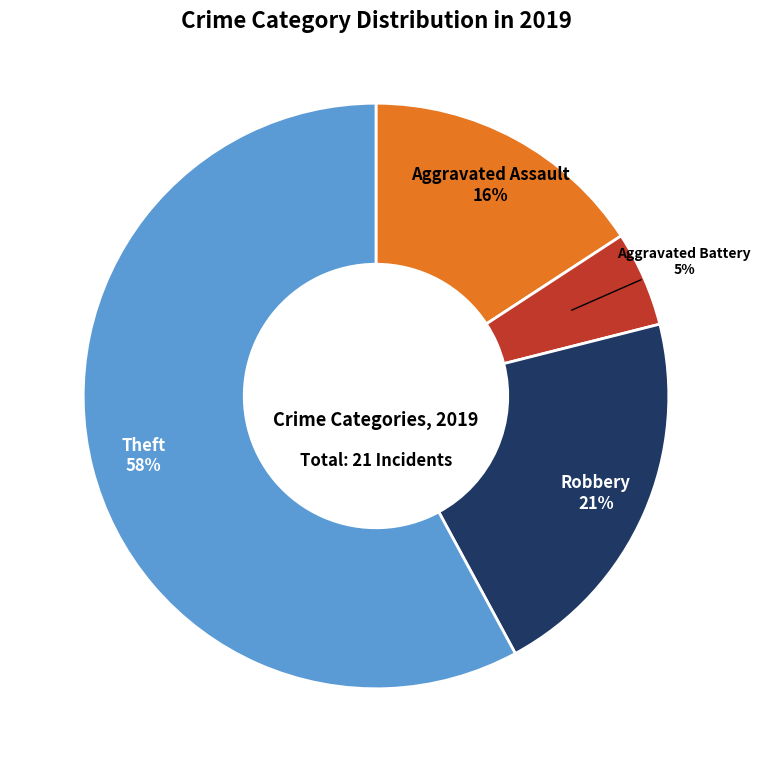

How many segments does this pie chart have?

4